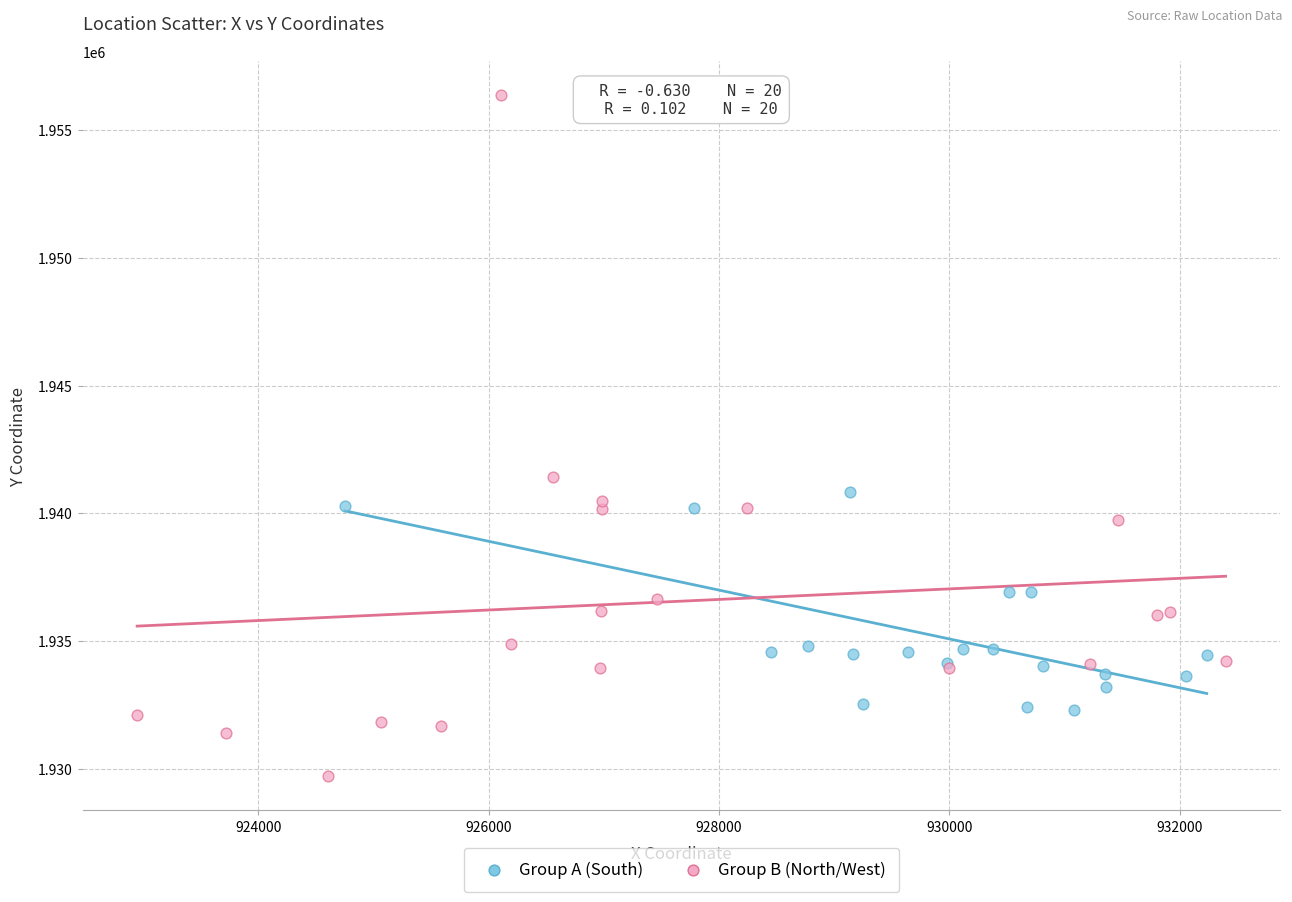

Which series reaches the minimum Y coordinate?

Group B (North/West)